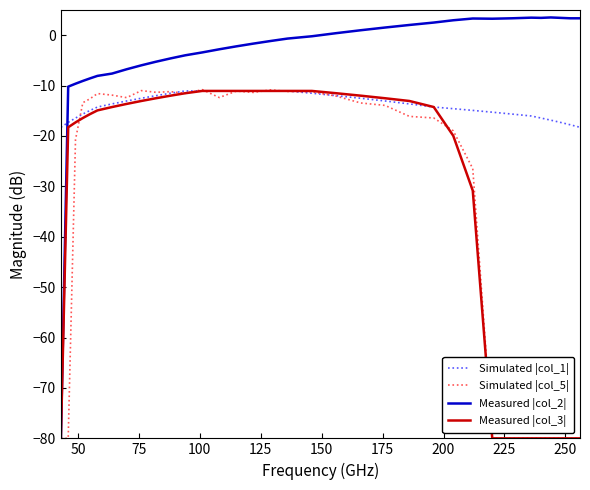

Which series has the largest total across all categories?

Measured |col_2|